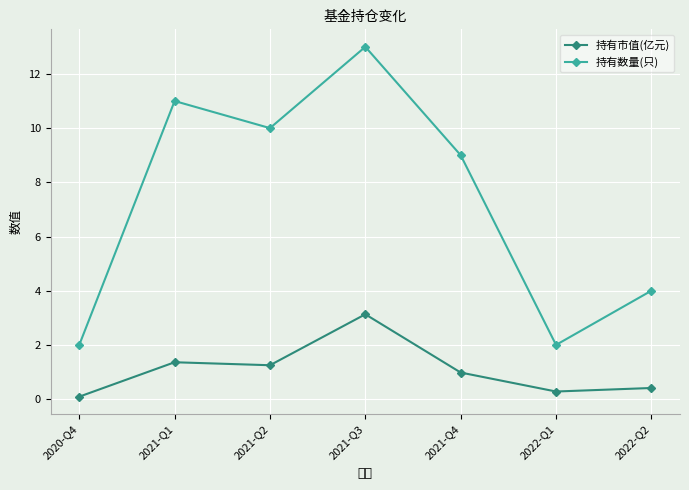

What is the average value of the 持有市值(亿元) series?

1.1